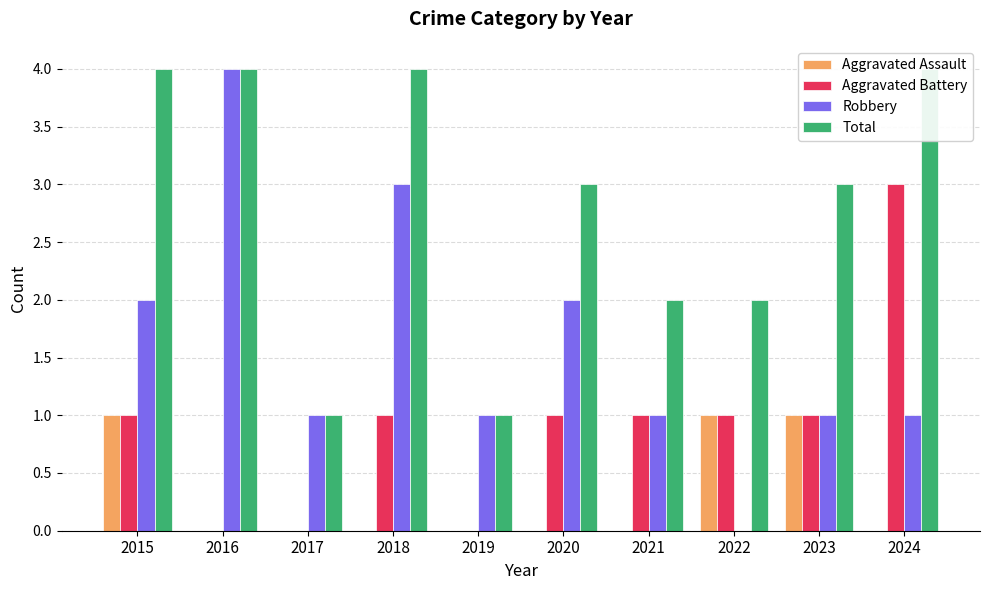

List the series in order of their peak value, highest first.

Robbery, Total, Aggravated Battery, Aggravated Assault